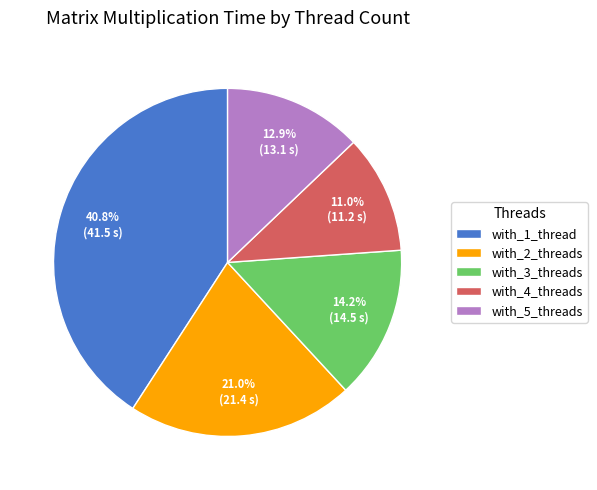

To the nearest percent, what percentage of the pie is with_4_threads?

11%